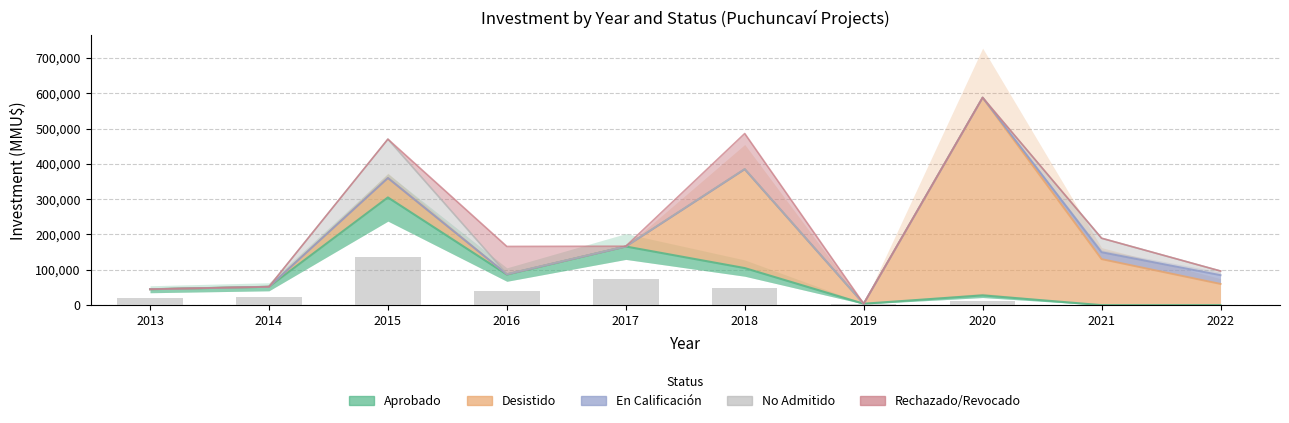

Reading right to left, list all the values displayed in this chart.

Aprobado: 2022=0	2021=0	2020=27613	2019=4000	2018=104900	2017=165986	2016=86541	2015=304900	2014=52000	2013=45000
Desistido: 2022=60000	2021=130268	2020=560000	2019=0	2018=280000	2017=2	2016=785	2015=55000	2014=0	2013=0
En Calificación: 2022=24786	2021=19440	2020=0	2019=0	2018=0	2017=2	2016=0	2015=0	2014=0	2013=0
No Admitido: 2022=11750	2021=39720	2020=0	2019=0	2018=900	2017=769	2016=785	2015=110000	2014=0	2013=0
Rechazado/Revocado: 2022=0	2021=0	2020=0	2019=0	2018=100000	2017=0	2016=78000	2015=0	2014=0	2013=0